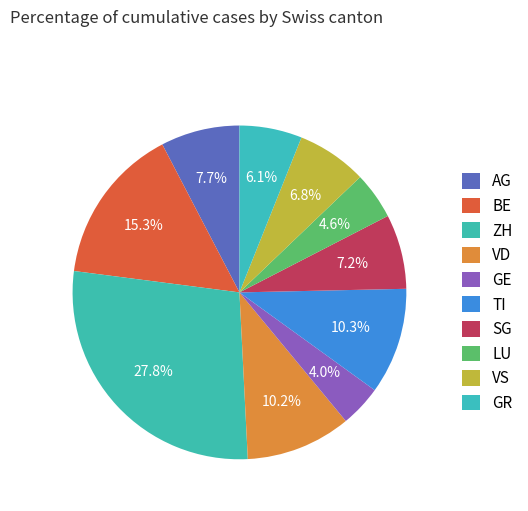

Count the number of slices in the pie.

10